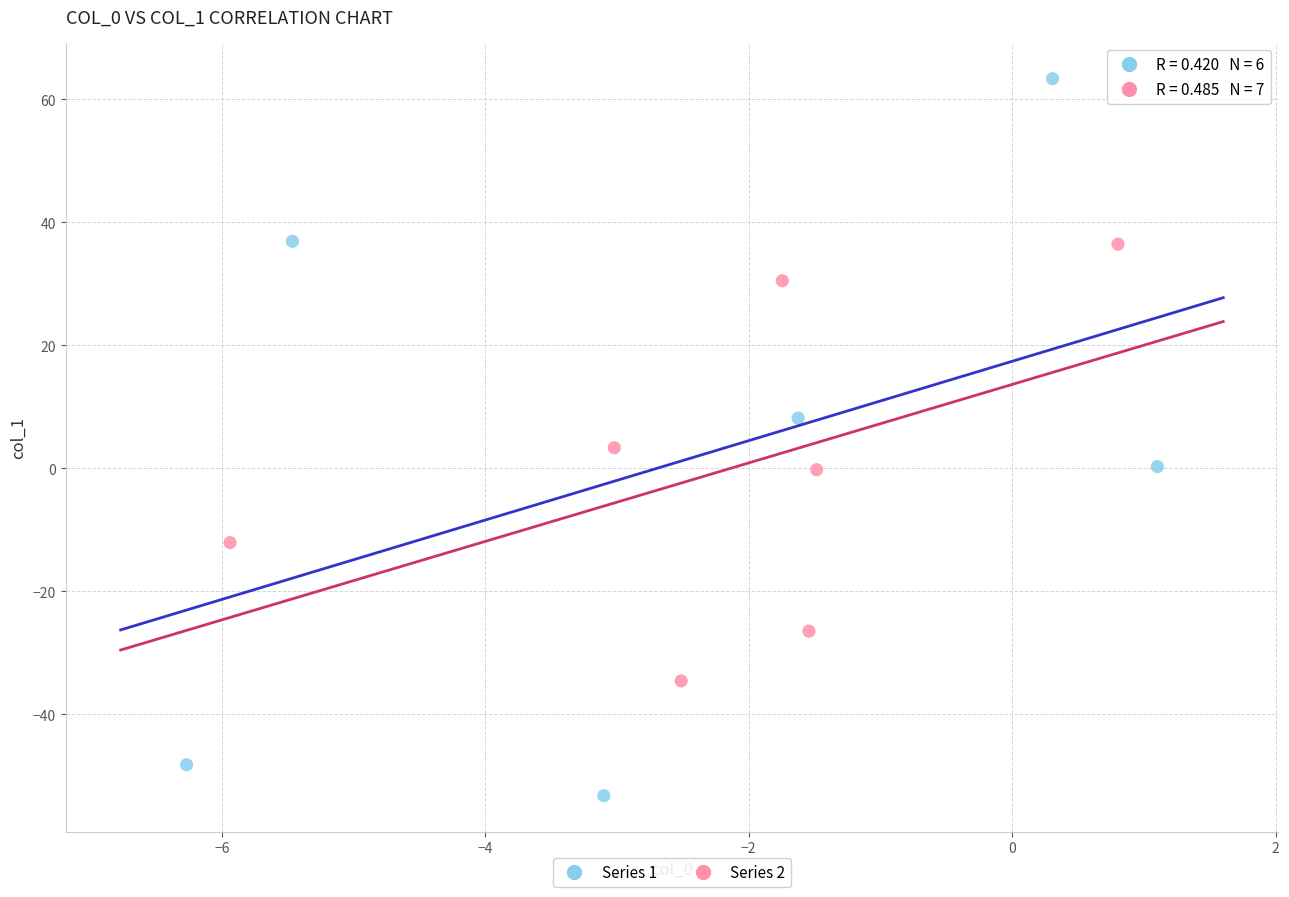

Which series contains the lowest Y value?

Series 1